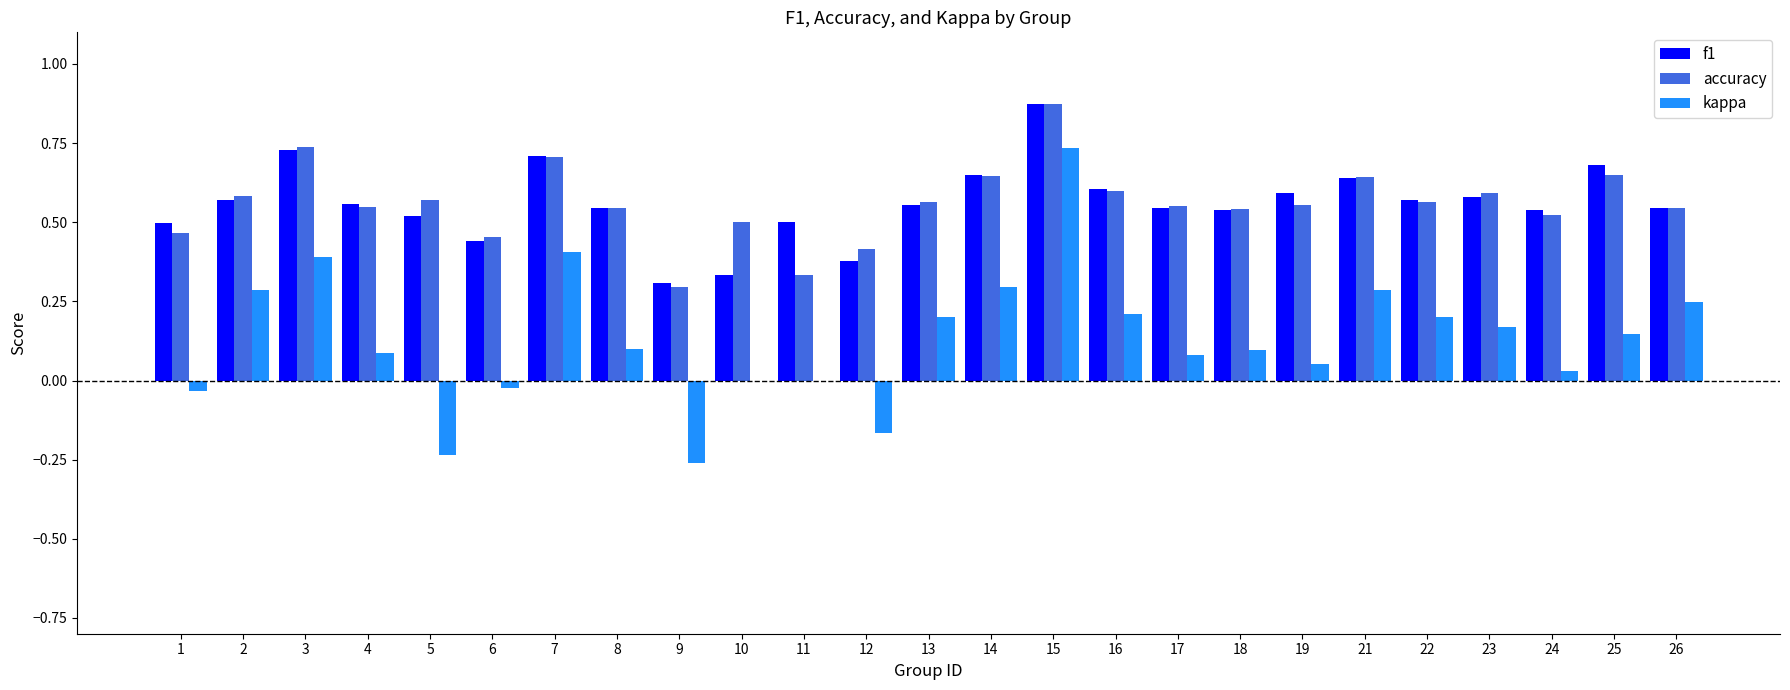

Does the chart contain stacked bars?

No